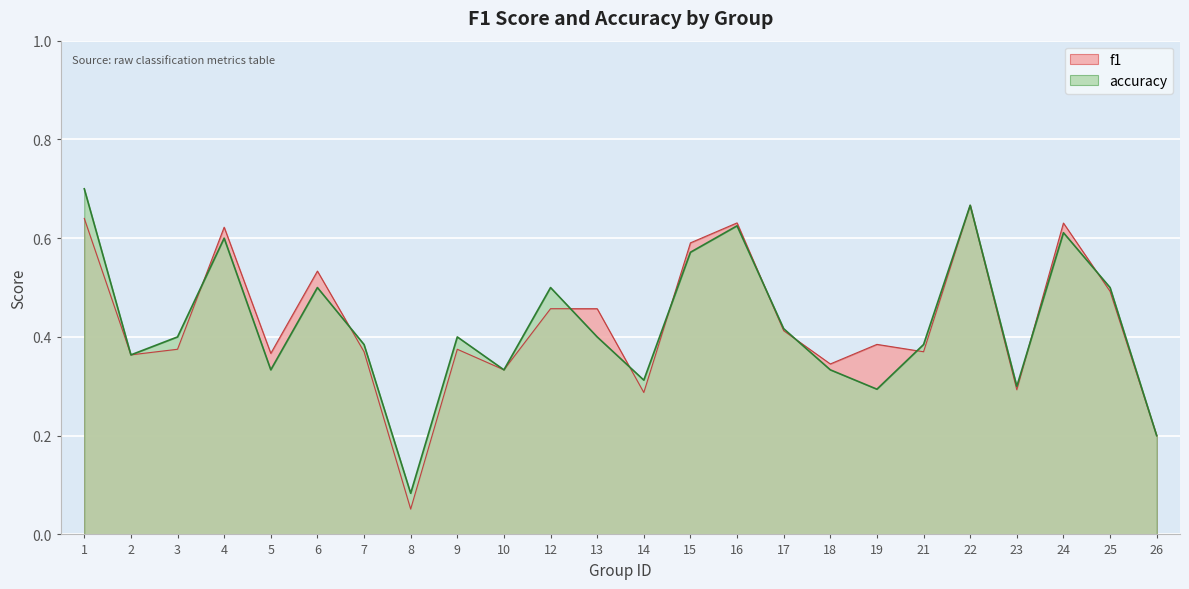

What is the value of the accuracy point at the 22nd from the left?

0.6